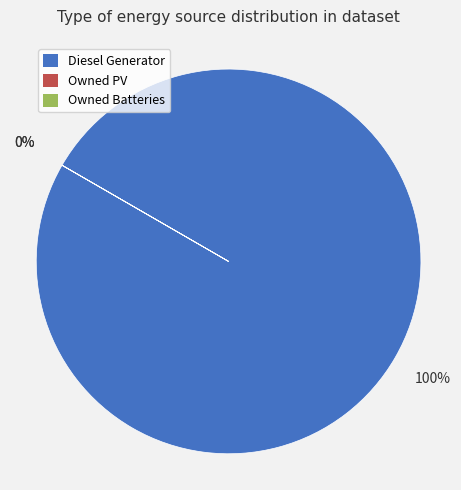

To the nearest percent, what is the difference between the Diesel Generator and Owned PV slice percentages?

100%